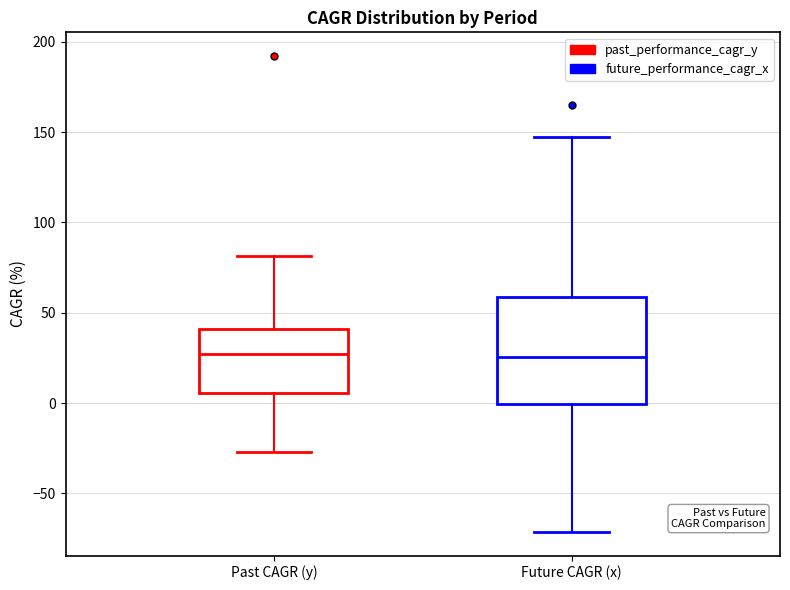

Where is the lower edge of the box for Past CAGR (y) on the y-axis? The values are not printed on the chart, so give them approximately, as read against the axis.

5